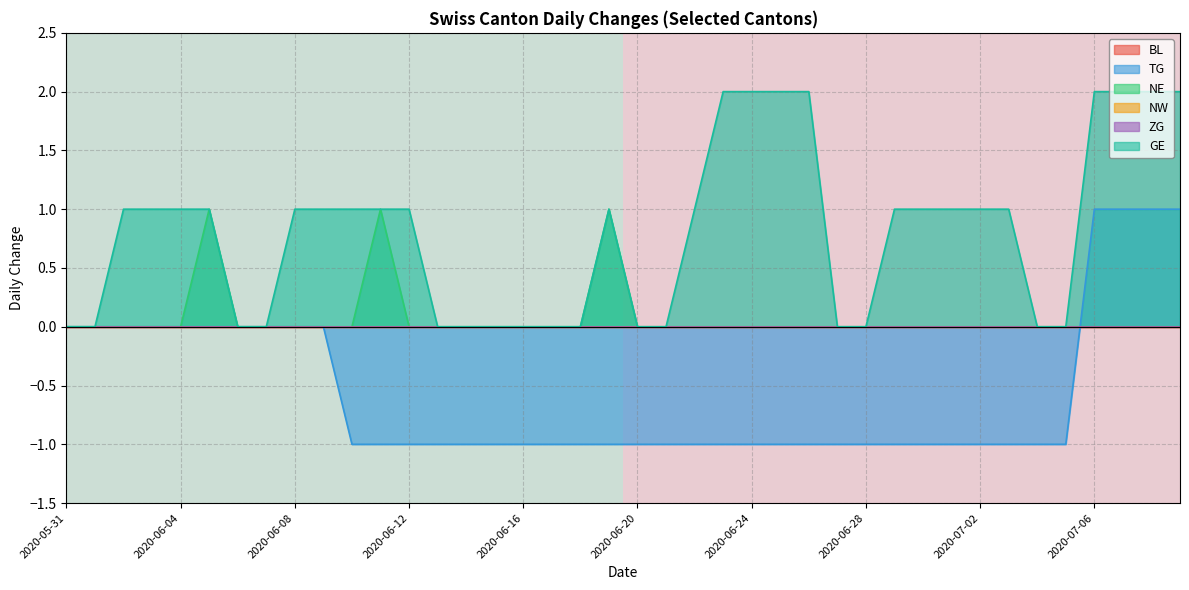

The value of NE at 2020-07-06 is 0. True or false?

True